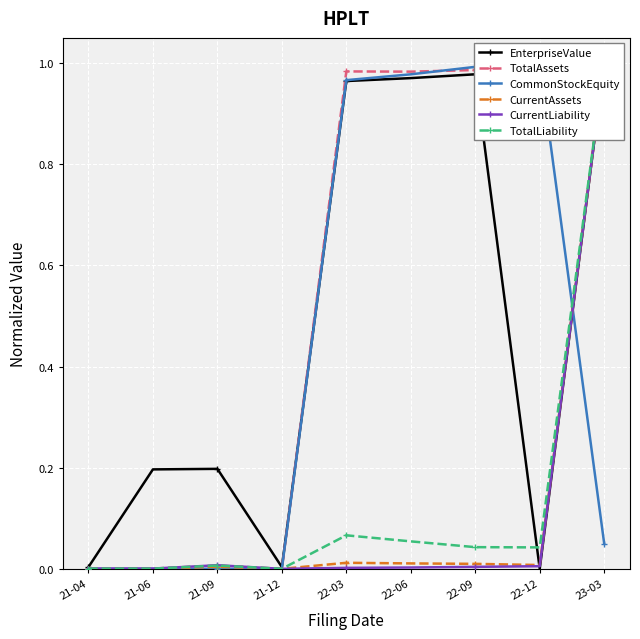

What is the difference between the maximum and minimum values in the TotalAssets series?

1.0